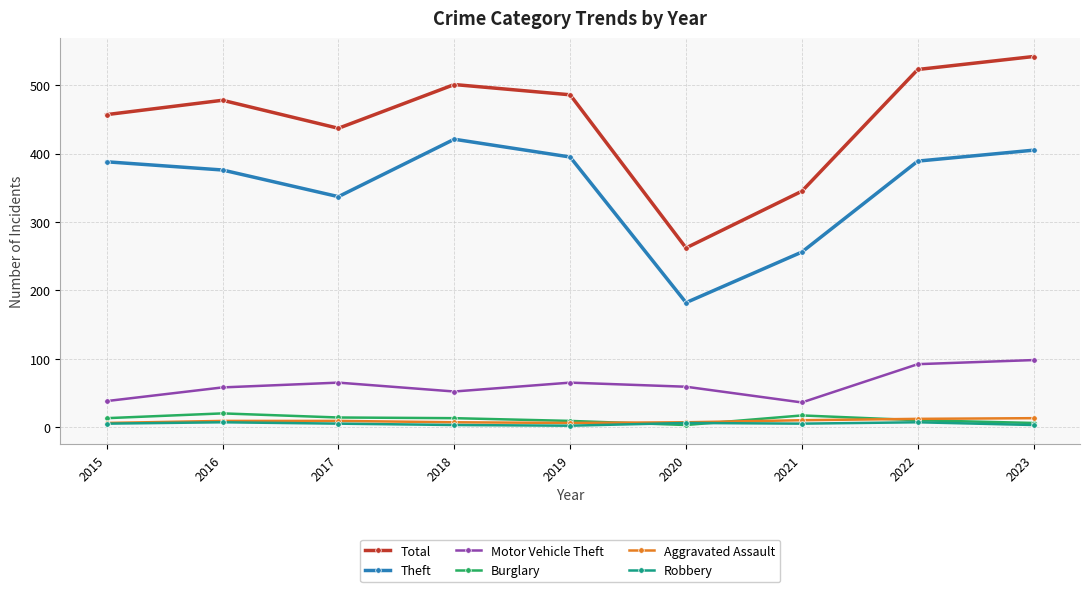

Which category has the lowest value in the Theft series?

2020